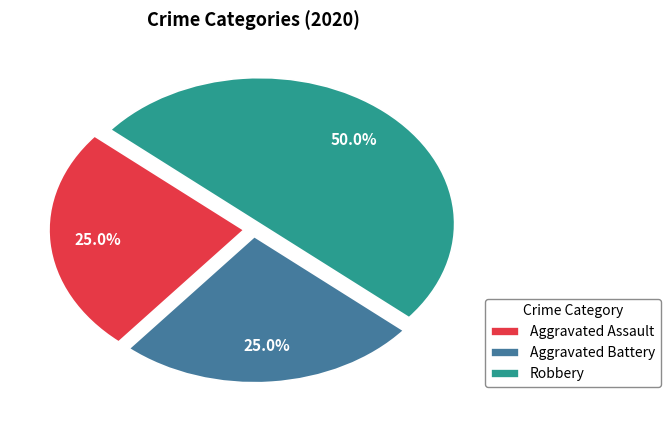

To the nearest percent, what is the difference between the Aggravated Assault and Robbery slice percentages?

25%